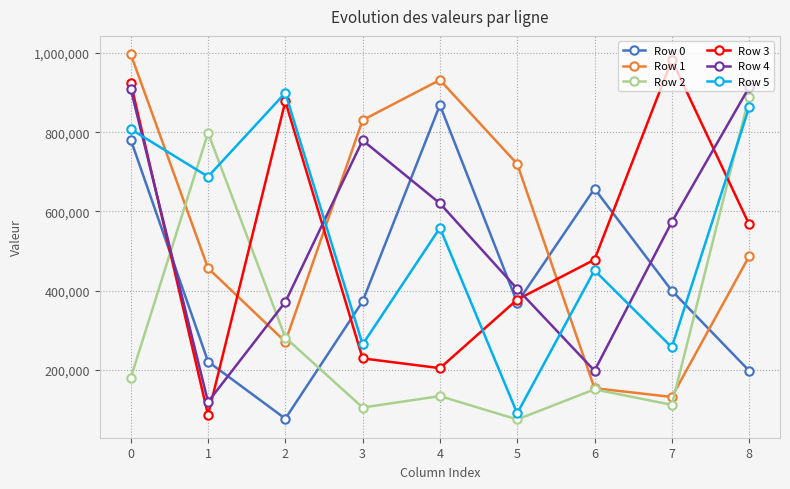

What are all the series names shown in the legend?

Row 0, Row 1, Row 2, Row 3, Row 4, Row 5